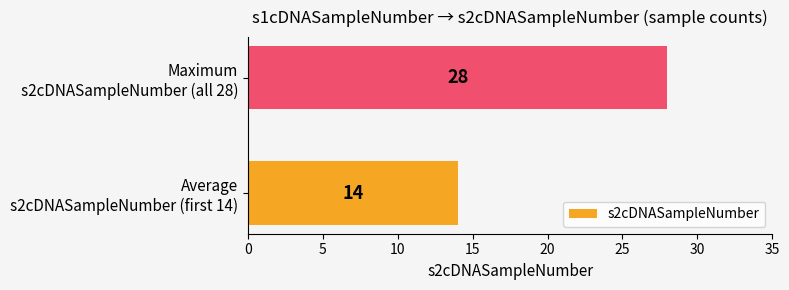

Reading bottom to top, list all the values displayed in this chart.

14	28